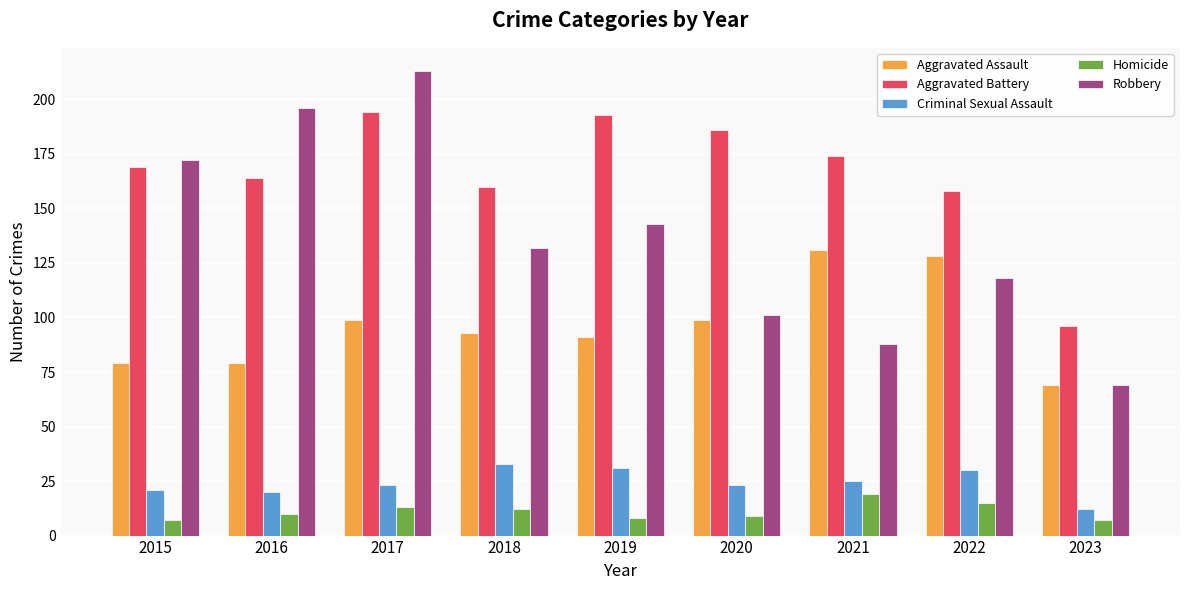

At which label is Robbery closest to 141?

2019